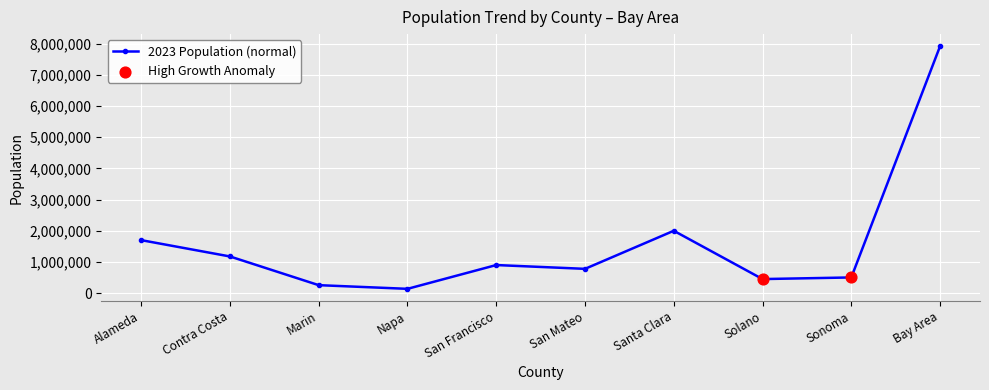

What is the sum of the values at San Francisco and Alameda?

2603817